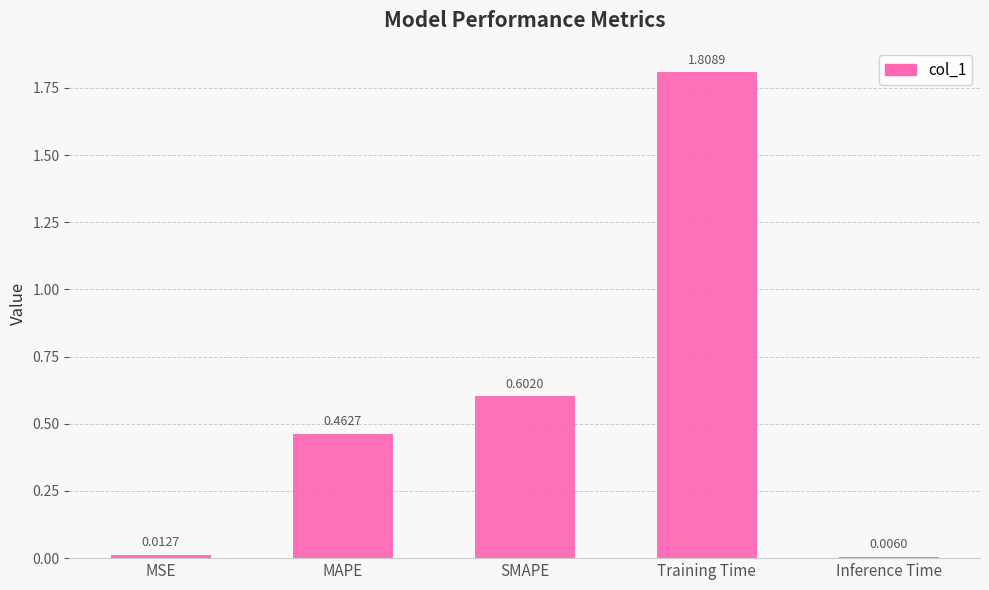

At which label is the value closest to 0?

Inference Time